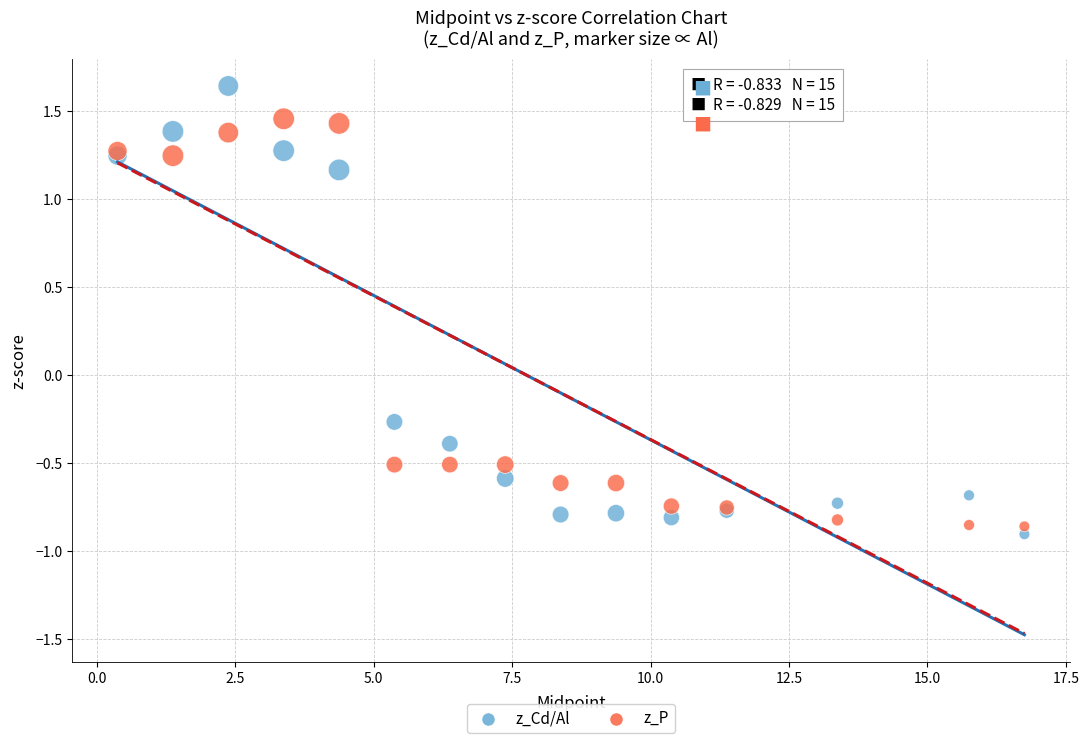

Which series has the largest Y range (max minus min)?

z_Cd/Al